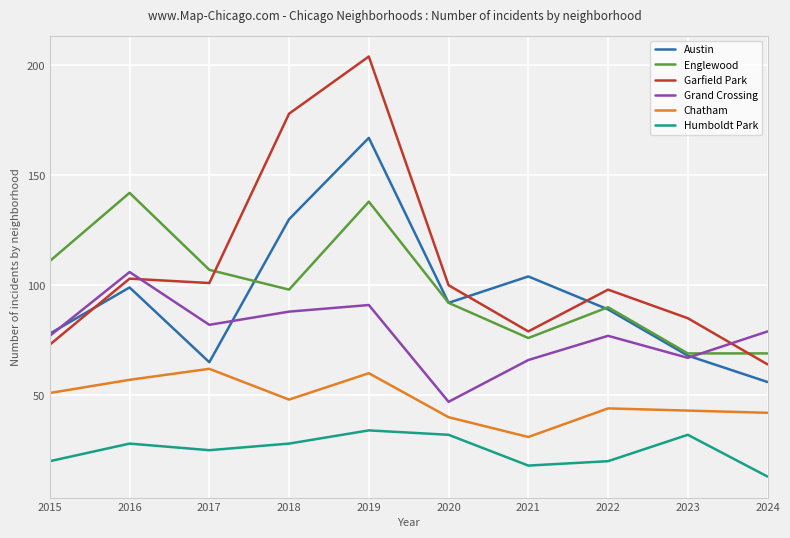

Where does the Grand Crossing series first go above 79?

2016